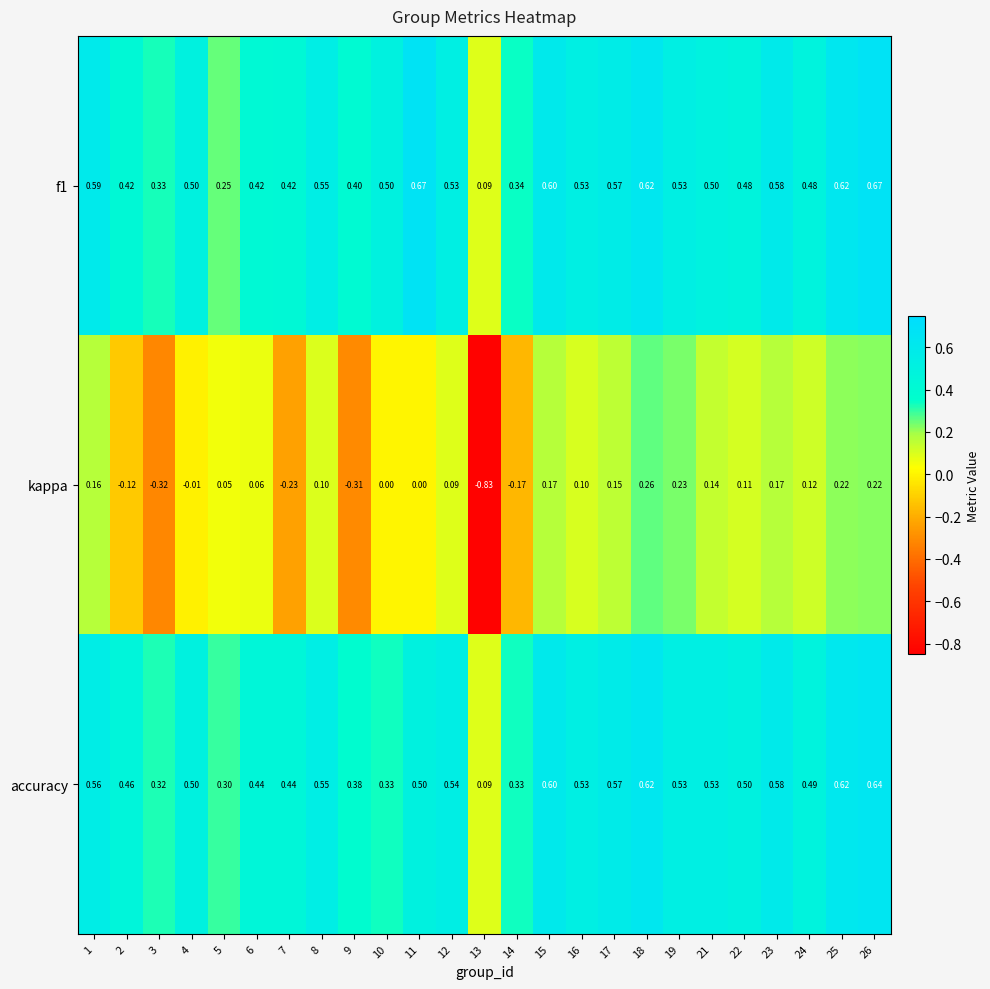

What is the difference between the highest and lowest values at 21?

0.4